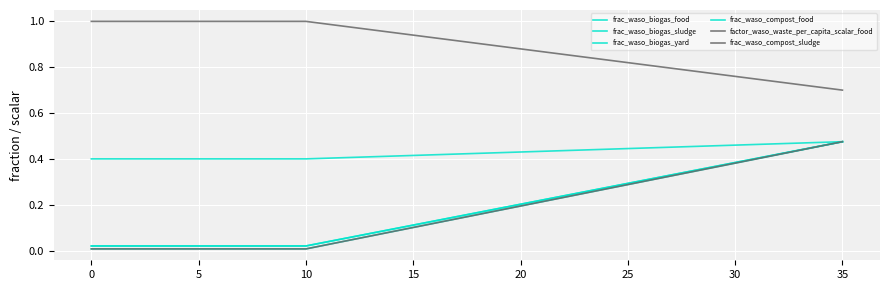

Is this an area chart (filled region under the line)?

No